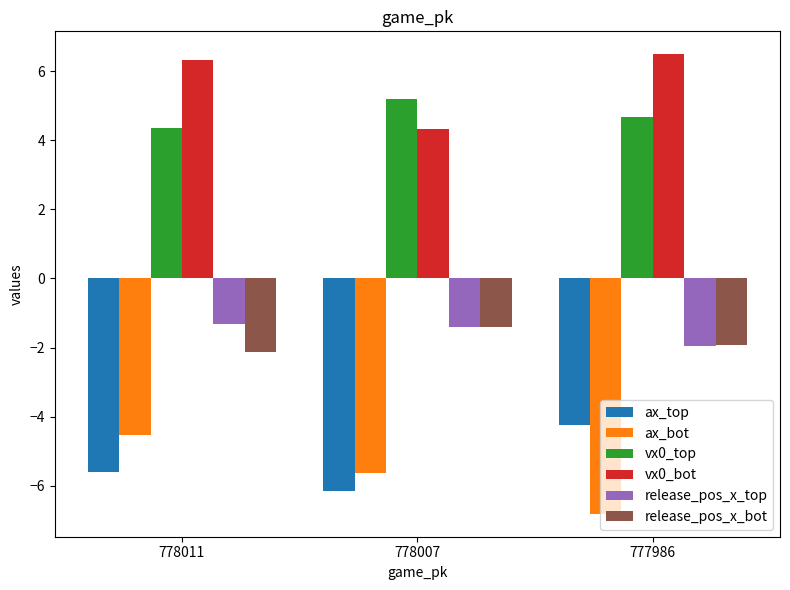

Reading left to right, what are all the values shown in this chart?

ax_top: 778011=-5.6	778007=-6.1	777986=-4.2
ax_bot: 778011=-4.5	778007=-5.6	777986=-6.8
vx0_top: 778011=4.4	778007=5.2	777986=4.7
vx0_bot: 778011=6.3	778007=4.3	777986=6.5
release_pos_x_top: 778011=-1.3	778007=-1.4	777986=-1.9
release_pos_x_bot: 778011=-2.1	778007=-1.4	777986=-1.9